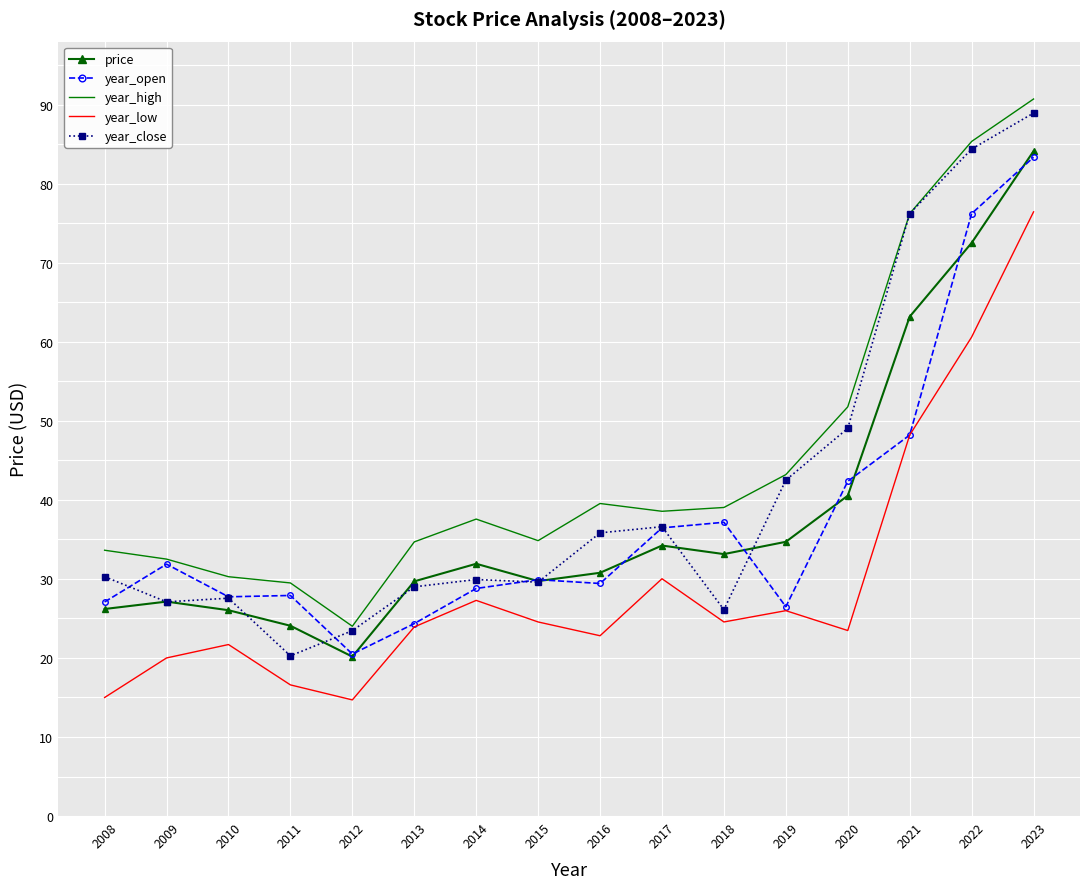

The year_low series shows 15.0 at 2008. True or false?

True